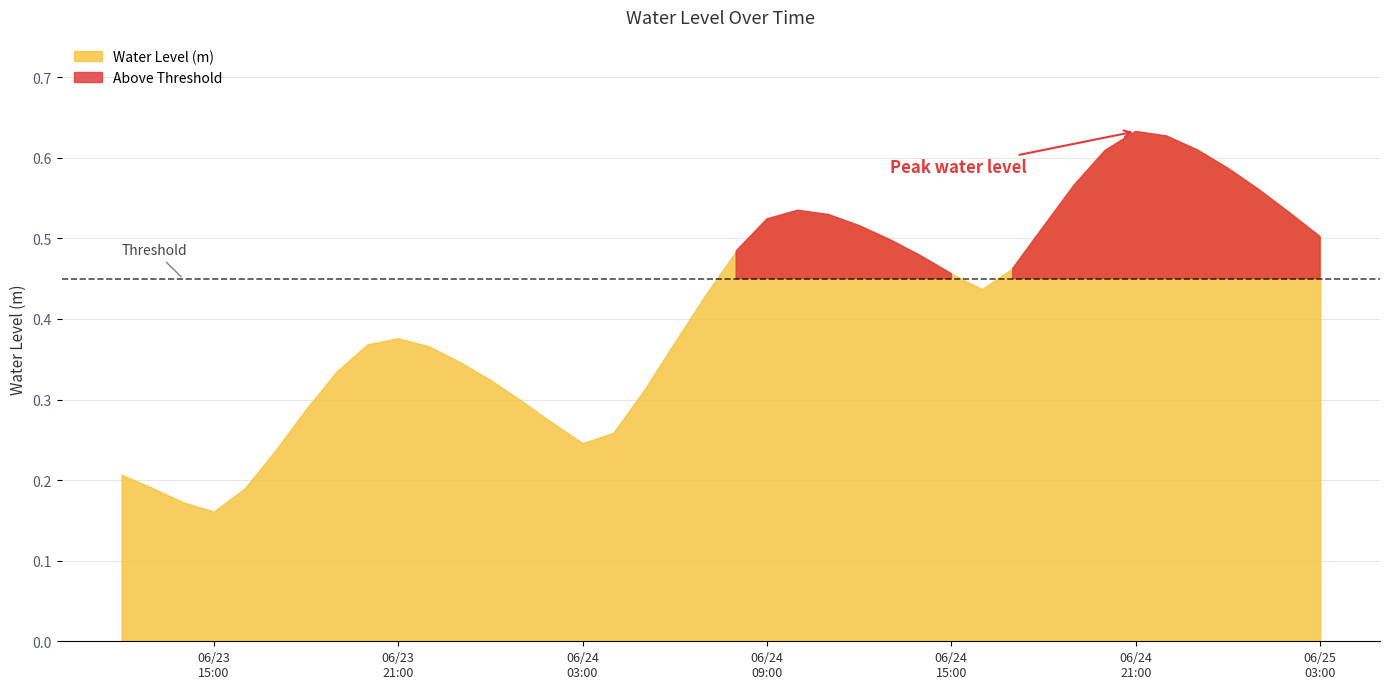

At which label is the value closest to 0?

2025-06-23 15:00:00